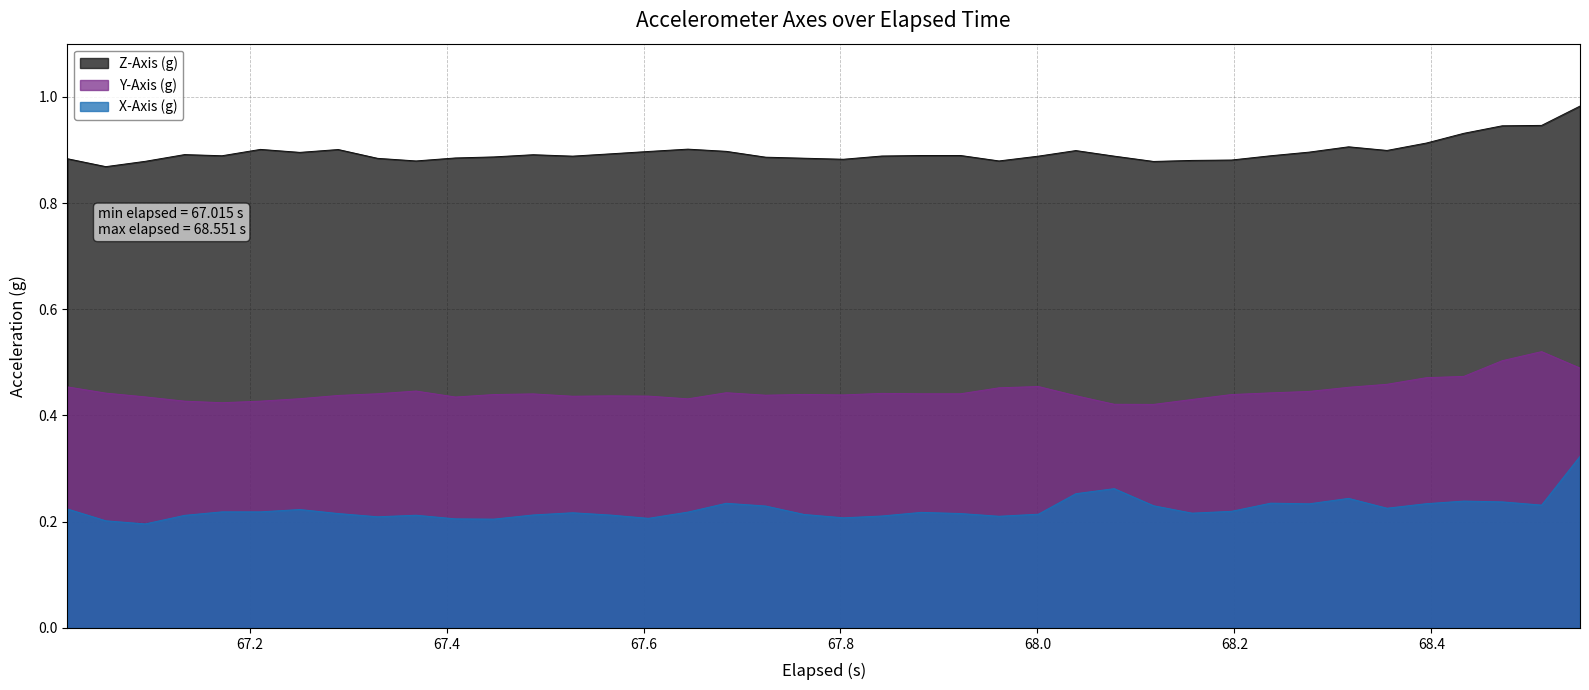

Rank the series by their average value, from highest to lowest.

Z-Axis (g), Y-Axis (g), X-Axis (g)